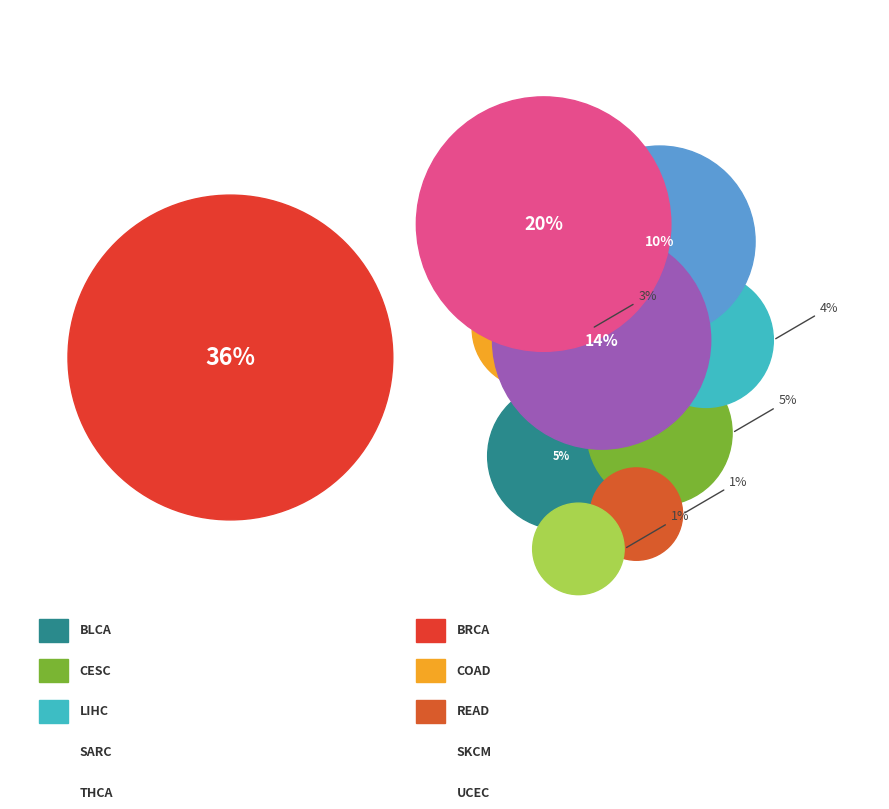

To the nearest percent, what is the difference between the LIHC and SARC slice percentages?

3%